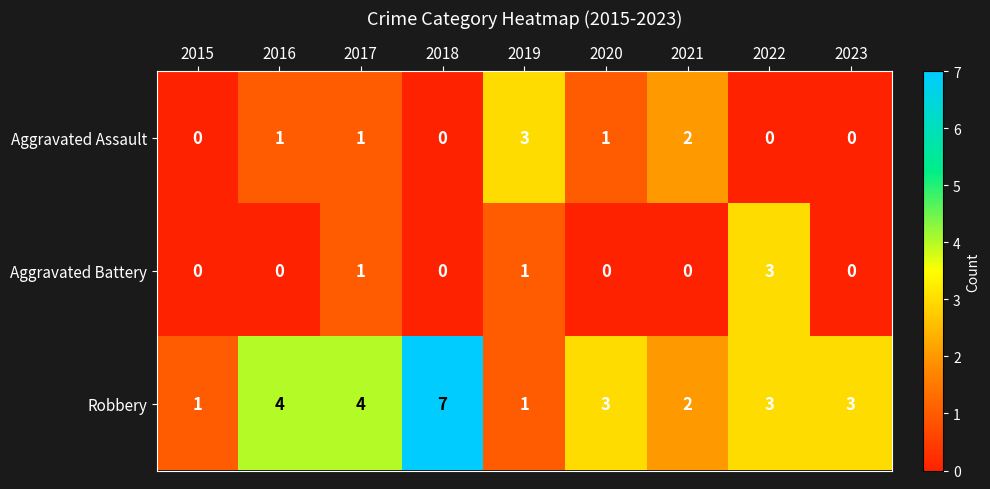

The Aggravated Assault series shows -1 at 2022. True or false?

False